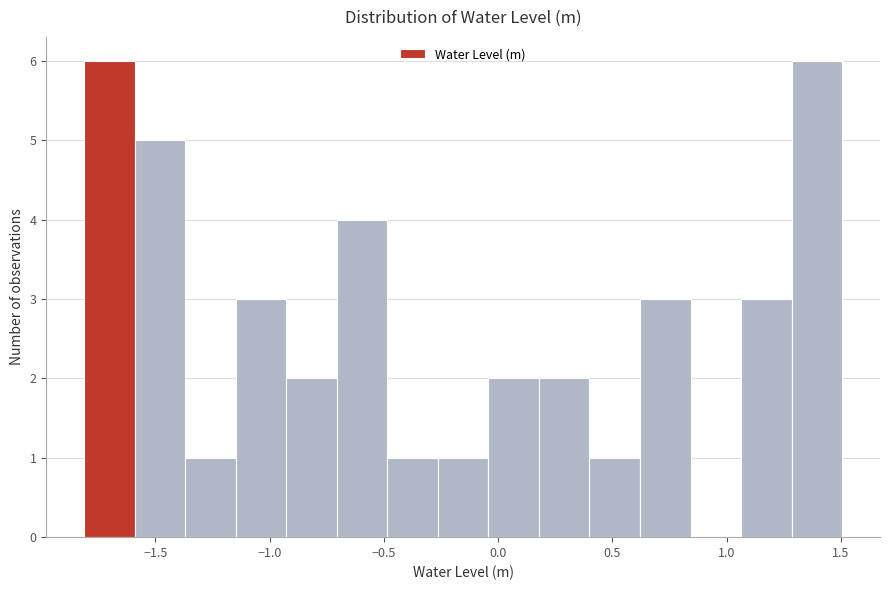

Reading left to right, transcribe this chart: for each bar, give the range it covers on the x-axis and its height. Neither the bar edges nor the heights are printed on the chart, so give them approximately, as read against the axes.

-1.80 to -1.60: 6
-1.60 to -1.35: 5
-1.35 to -1.15: 1
-1.15 to -0.95: 3
-0.95 to -0.70: 2
-0.70 to -0.50: 4
-0.50 to -0.25: 1
-0.25 to -0.05: 1
-0.05 to 0.20: 2
0.20 to 0.40: 2
0.40 to 0.60: 1
0.60 to 0.85: 3
0.85 to 1.05: 0
1.05 to 1.30: 3
1.30 to 1.50: 6